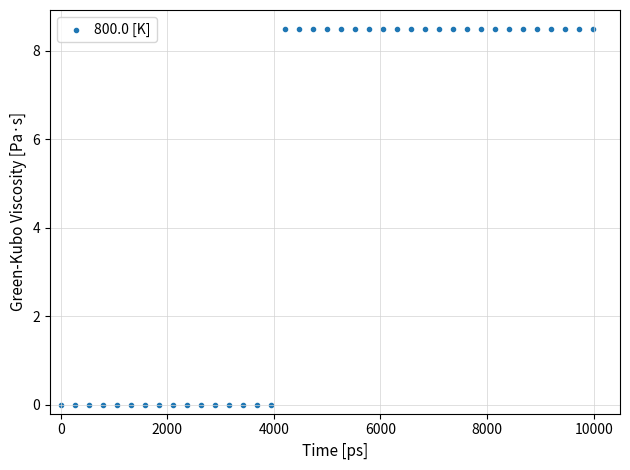

What is the range of X values (max minus min)?

9994.0